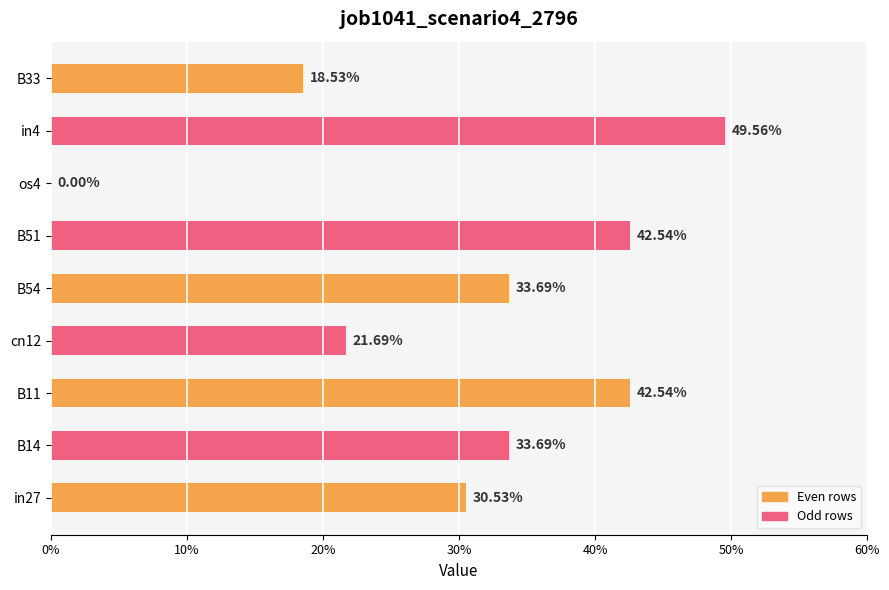

How many bars are there in total?

9